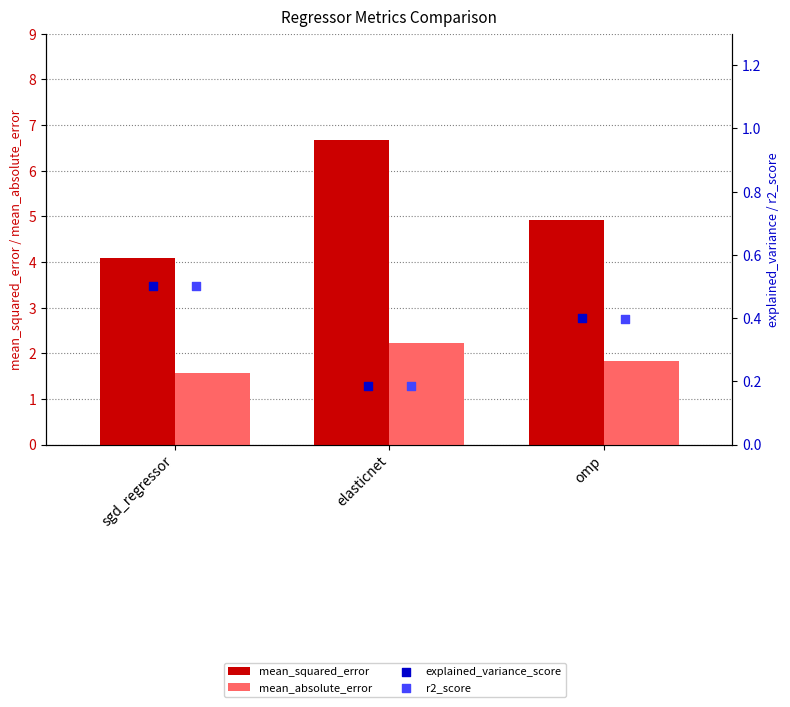

Which series contains the lowest Y value?

r2_score